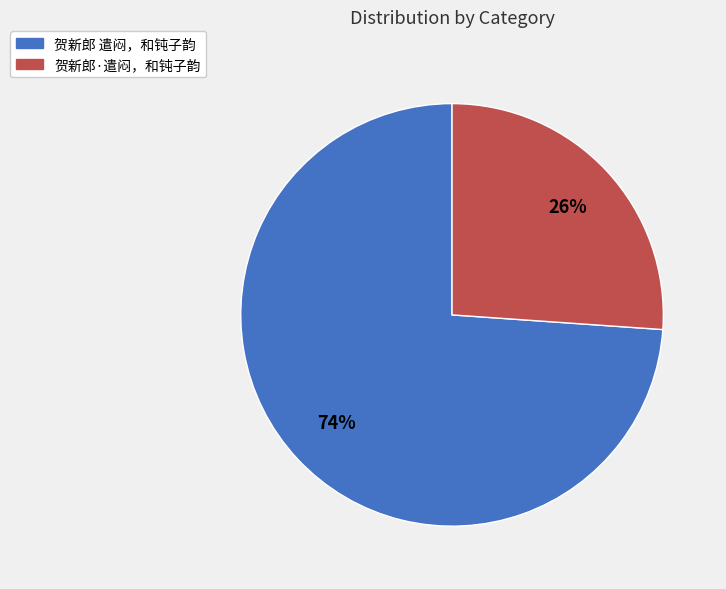

Between 贺新郎 遣闷，和钝子韵 and 贺新郎·遣闷，和钝子韵, which is larger?

贺新郎 遣闷，和钝子韵